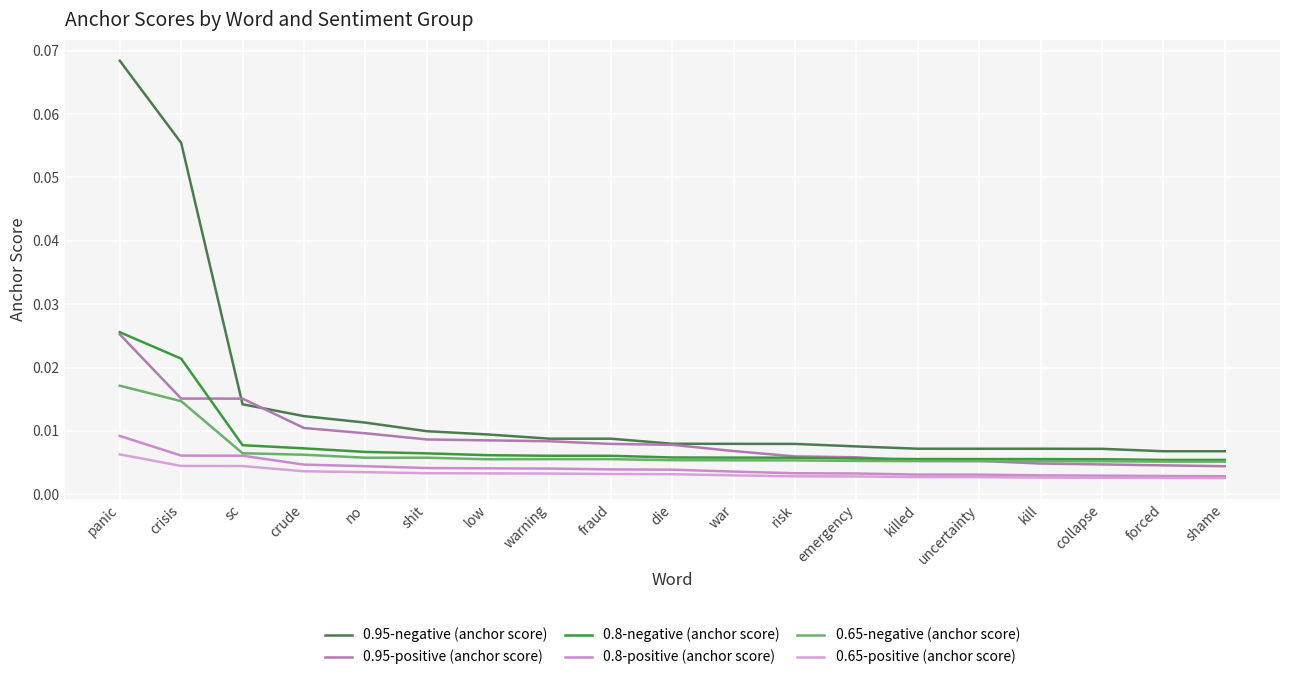

Is it true that 0.8-negative (anchor score) equals 0.0 at uncertainty?

True